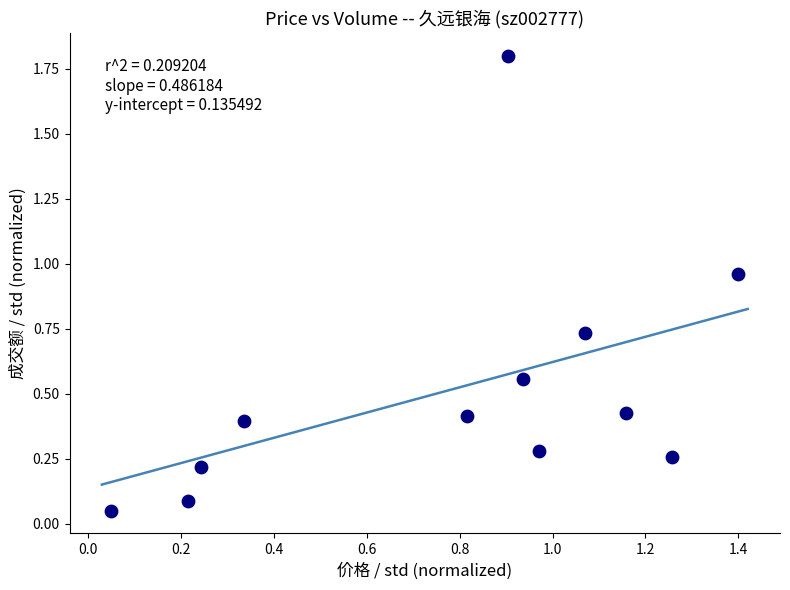

What is the range of X values (max minus min)?

1.4